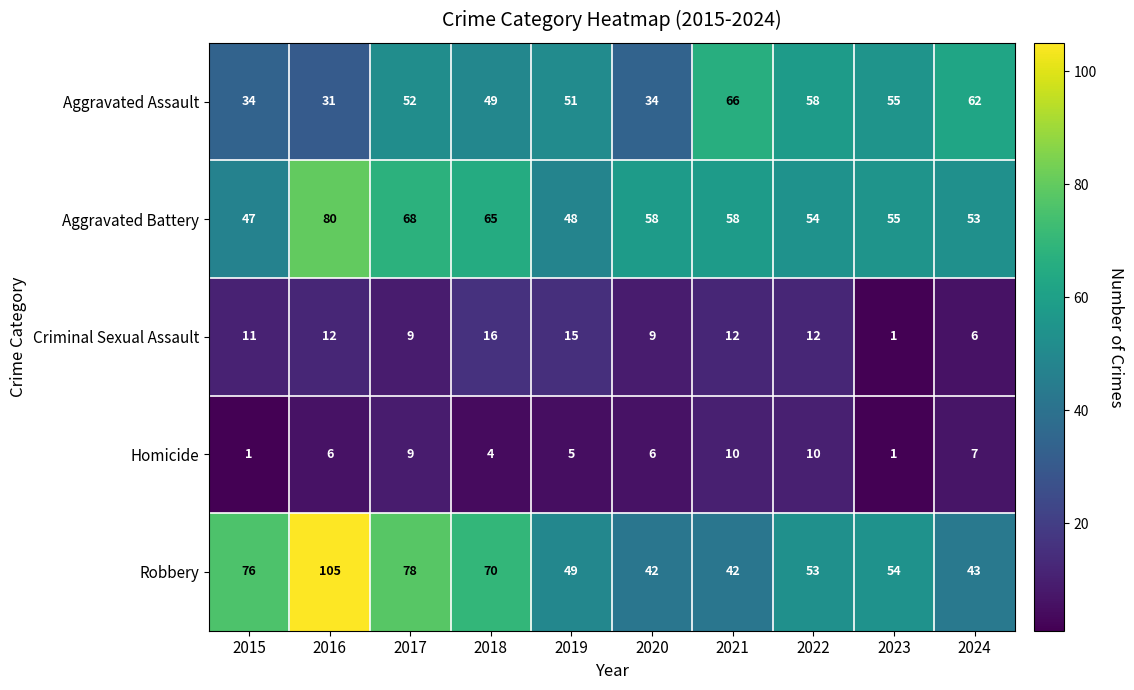

Between 2016 and 2017, which series saw the biggest shift?

Robbery